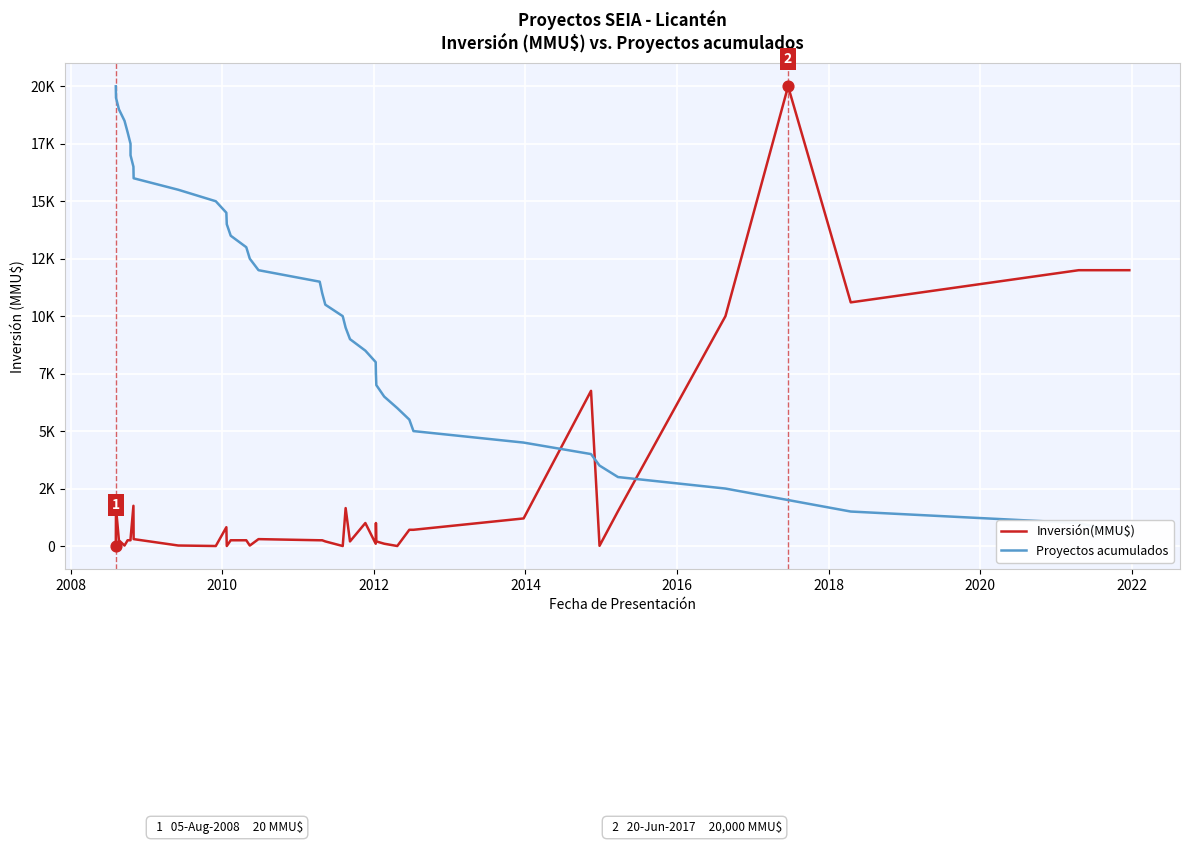

Which series contains the lowest Y value?

Inversión(MMU$)